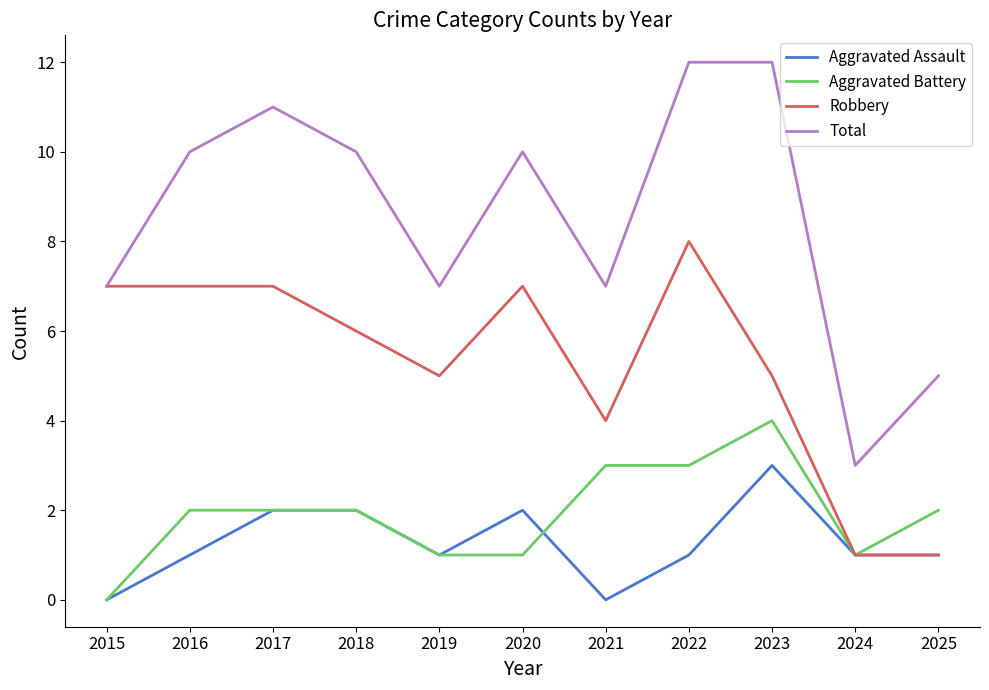

What is the total value across all series at 2018?

20